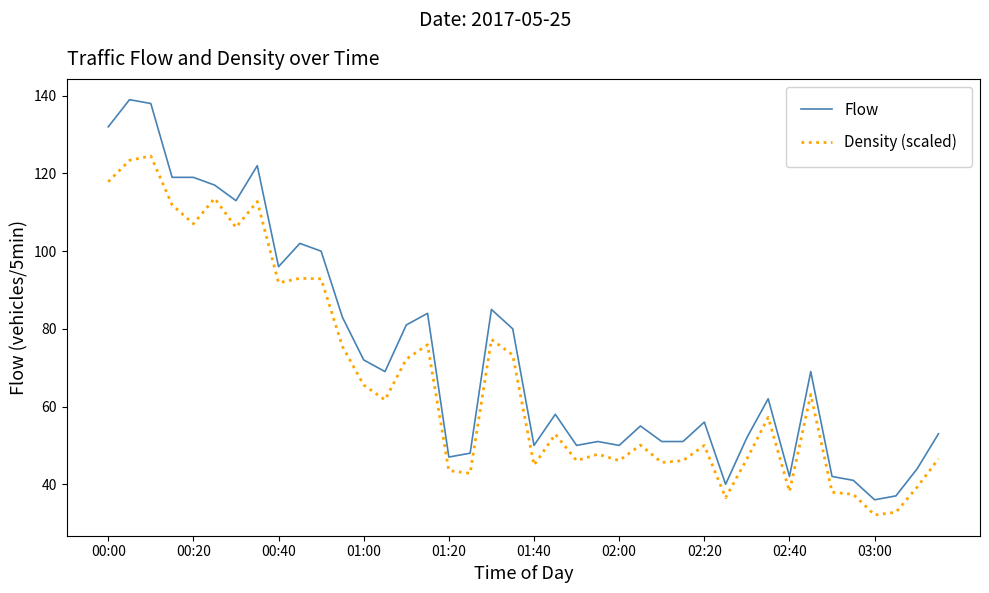

Rank the series by their average value, from highest to lowest.

Flow, Density (scaled)